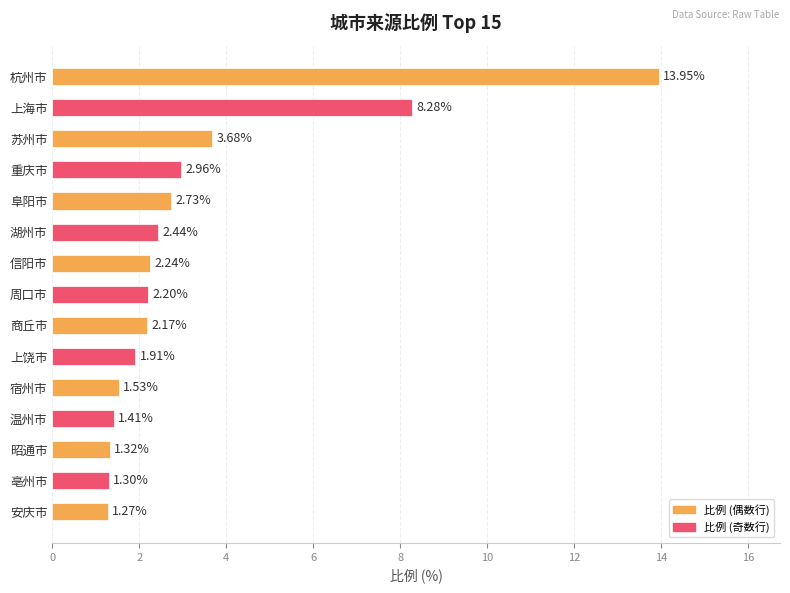

At which category does the chart reach its peak across all series?

杭州市